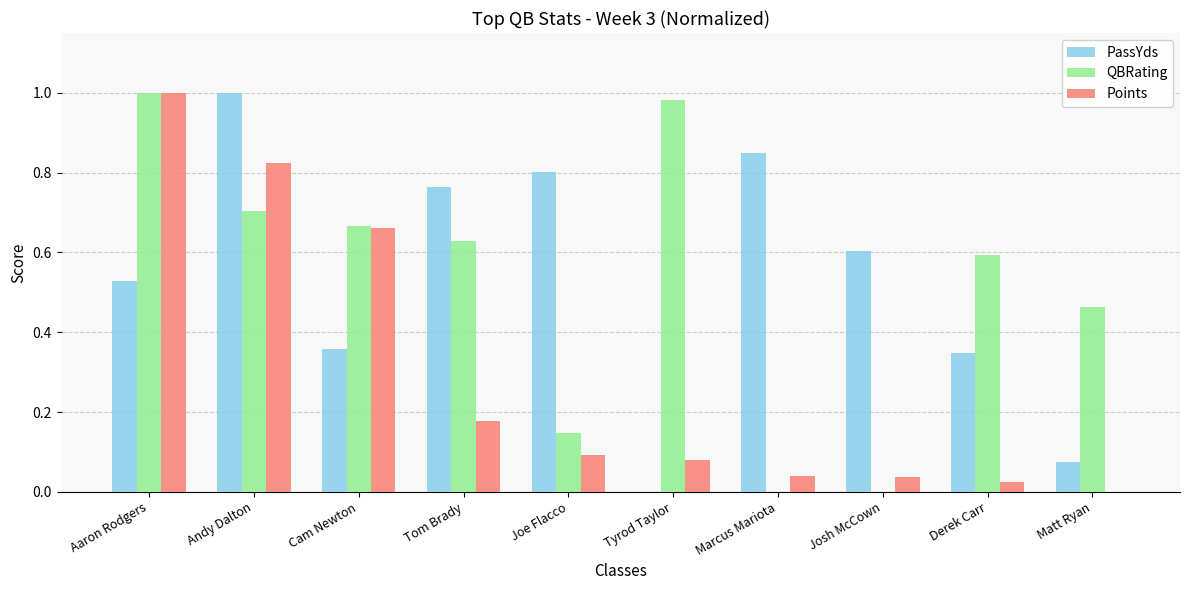

The value of QBRating at Derek Carr is 0.4. True or false?

False